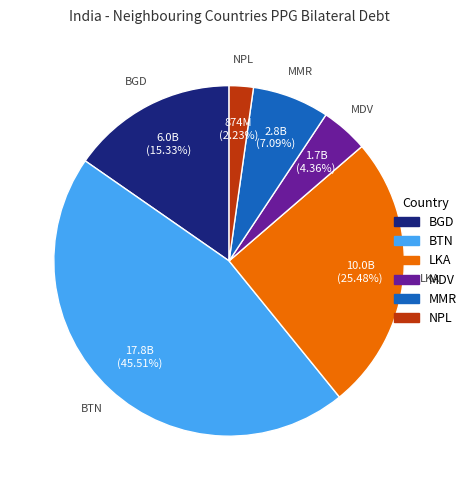

Do LKA and BGD together represent more than half of the pie?

No